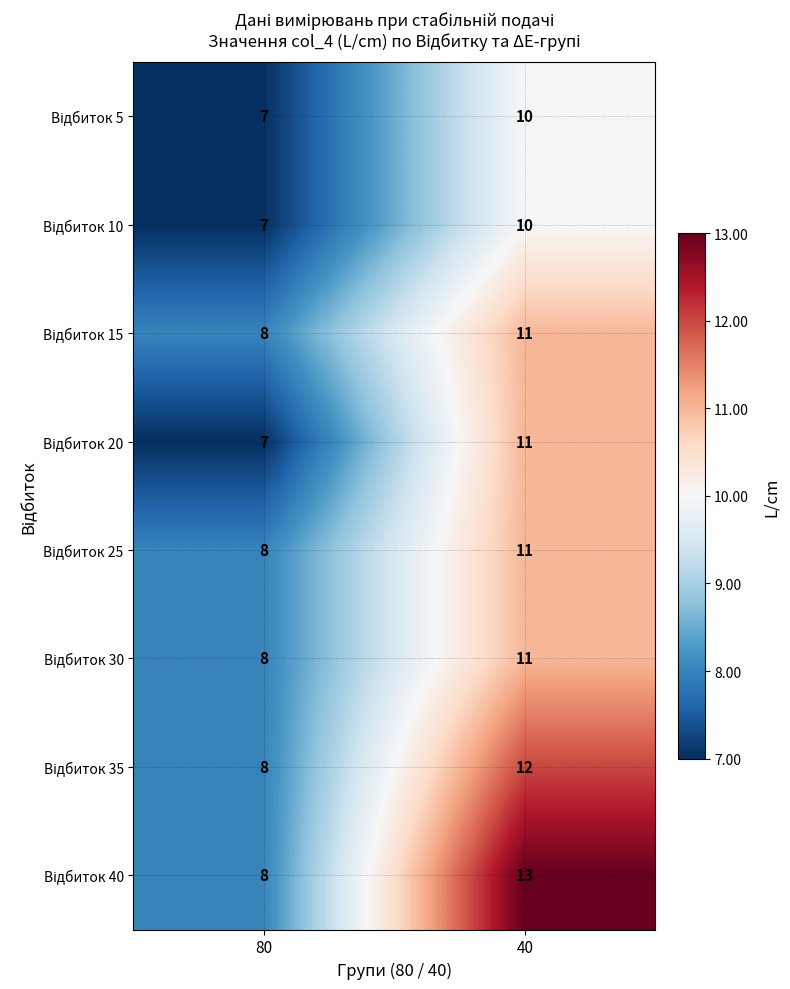

At which category is the sum across all series the highest?

40